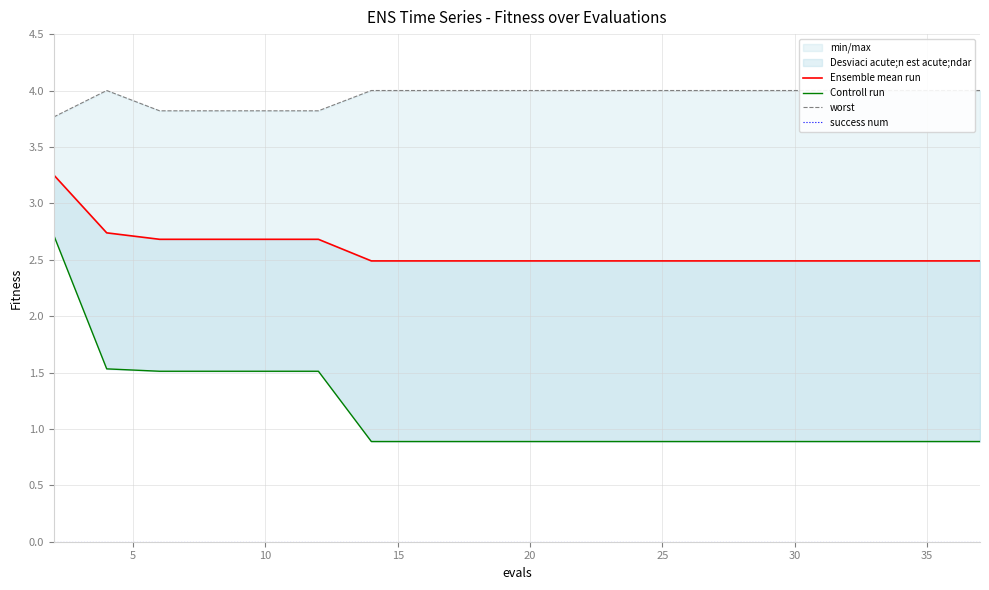

True or false: worst and Controll run cross at least once.

False